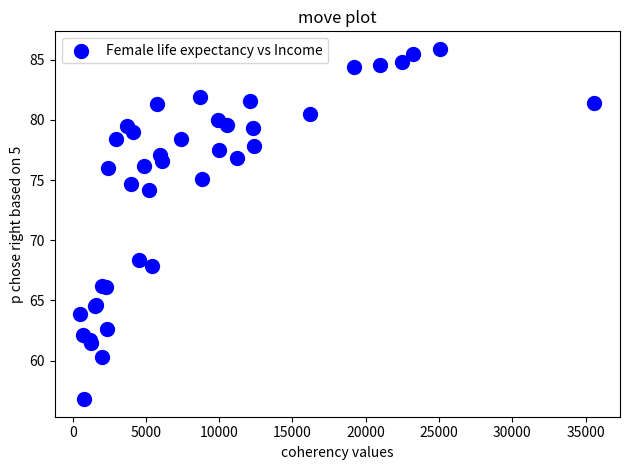

What Y value in the scatter plot is closest to 71?

68.4